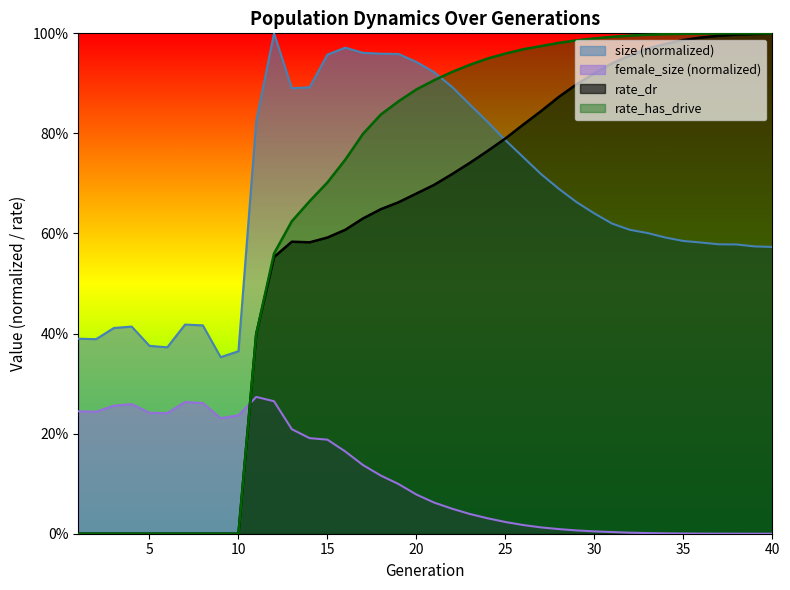

What value does the rate_has_drive series have at 17?

0.8